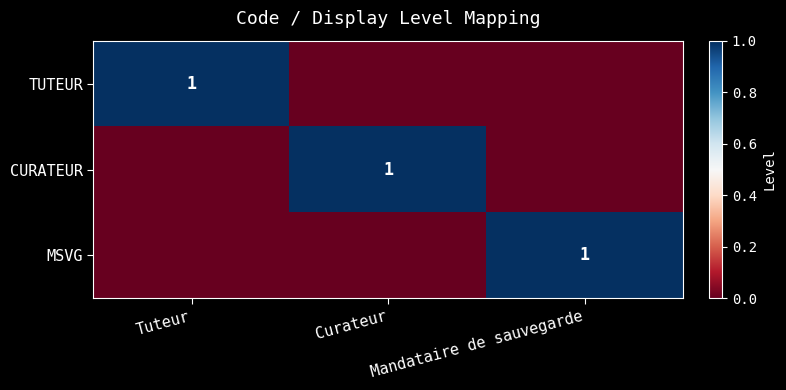

At which category is the sum across all series the highest?

Tuteur